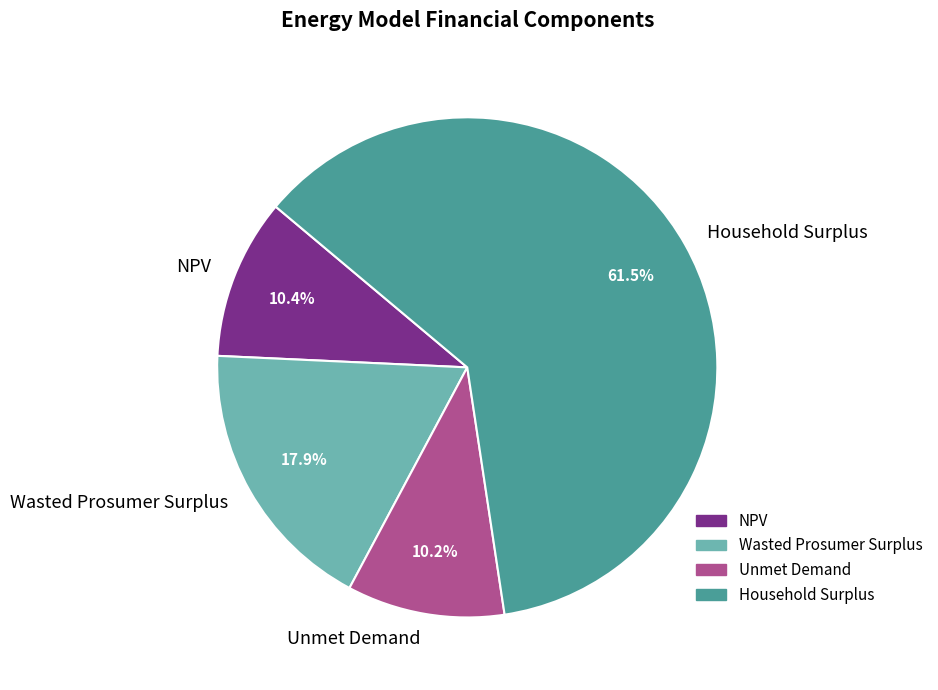

Is the sum of NPV and Unmet Demand greater than half?

No